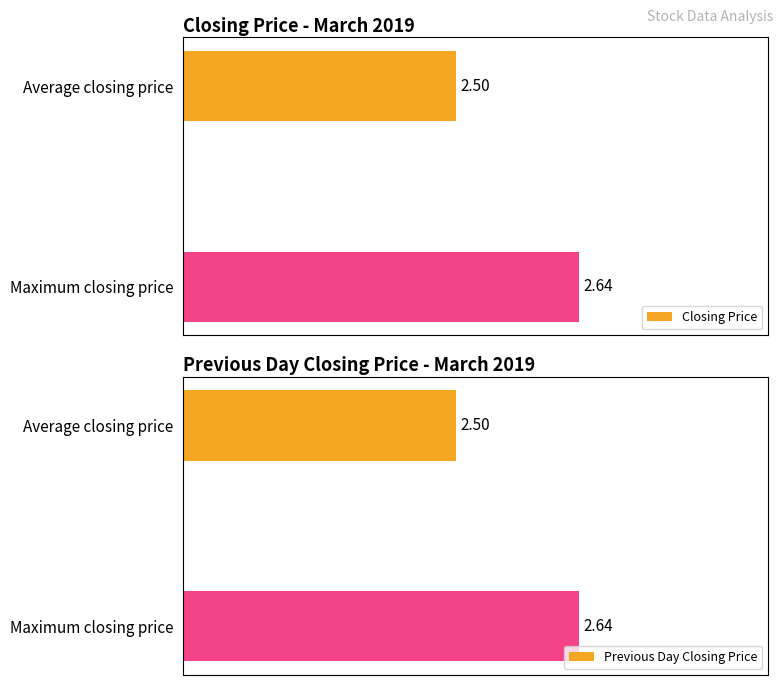

How many distinct data groups are displayed?

2